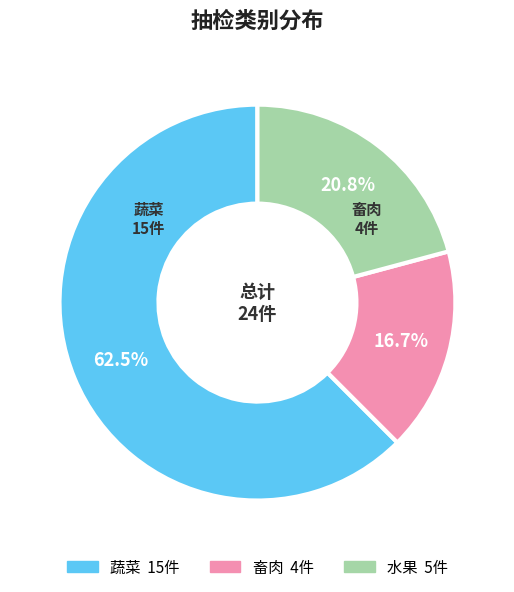

The 水果 slice represents 14% of the pie. True or false?

False